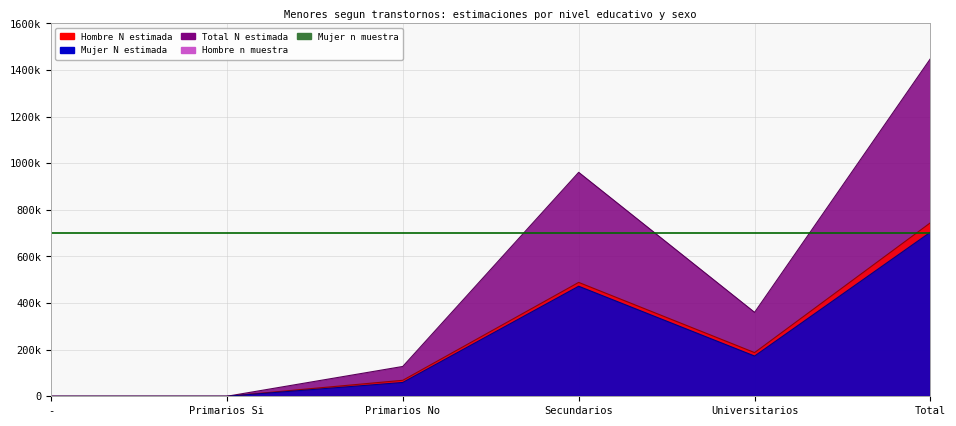

What is the value of the Mujer N (estimada) point at the 4th from the left?

472290